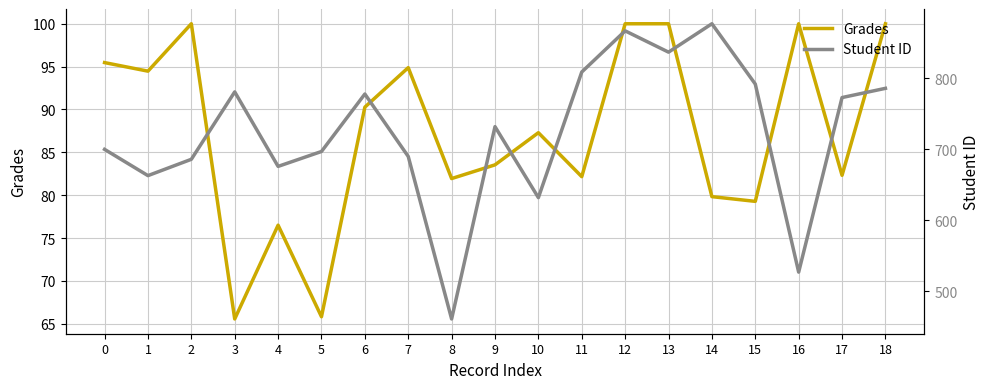

True or false: Grades has more than 1 points higher than both neighbors.

True